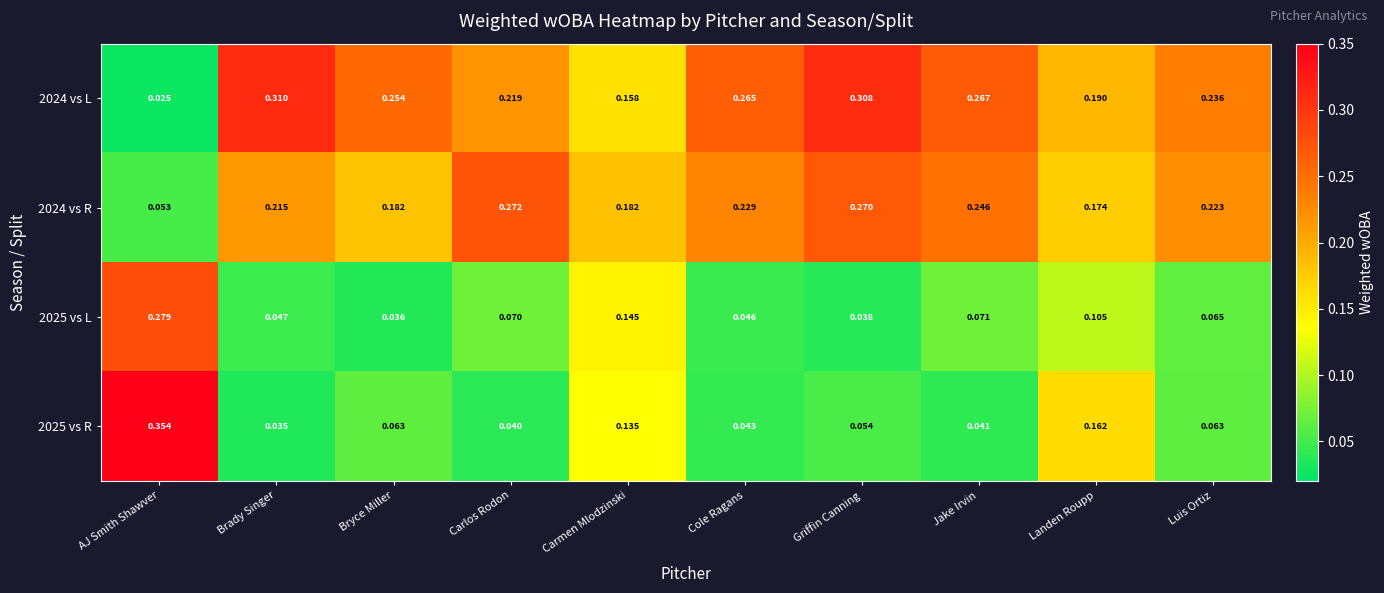

Count the number of categories in the chart.

10